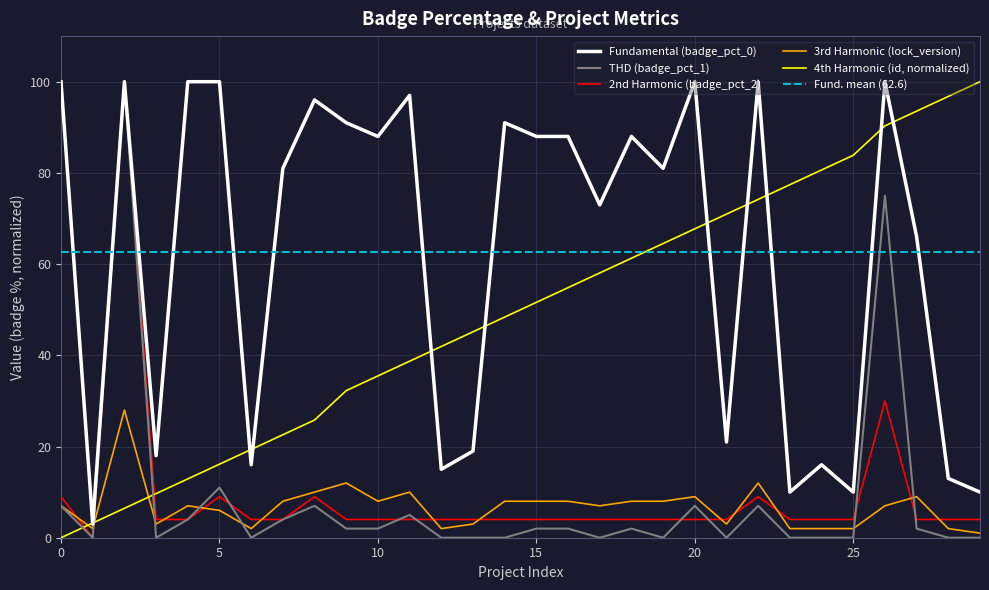

Is the value of 2nd Harmonic (badge_percentage_2) at 7 greater than the value of 3rd Harmonic (lock_version) at 17?

No